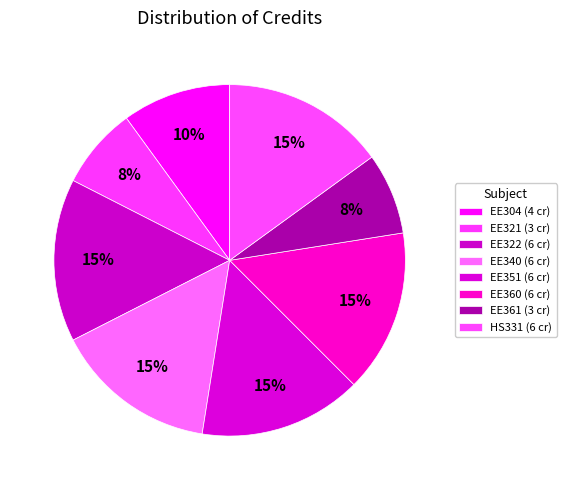

Count the number of slices in the pie.

8